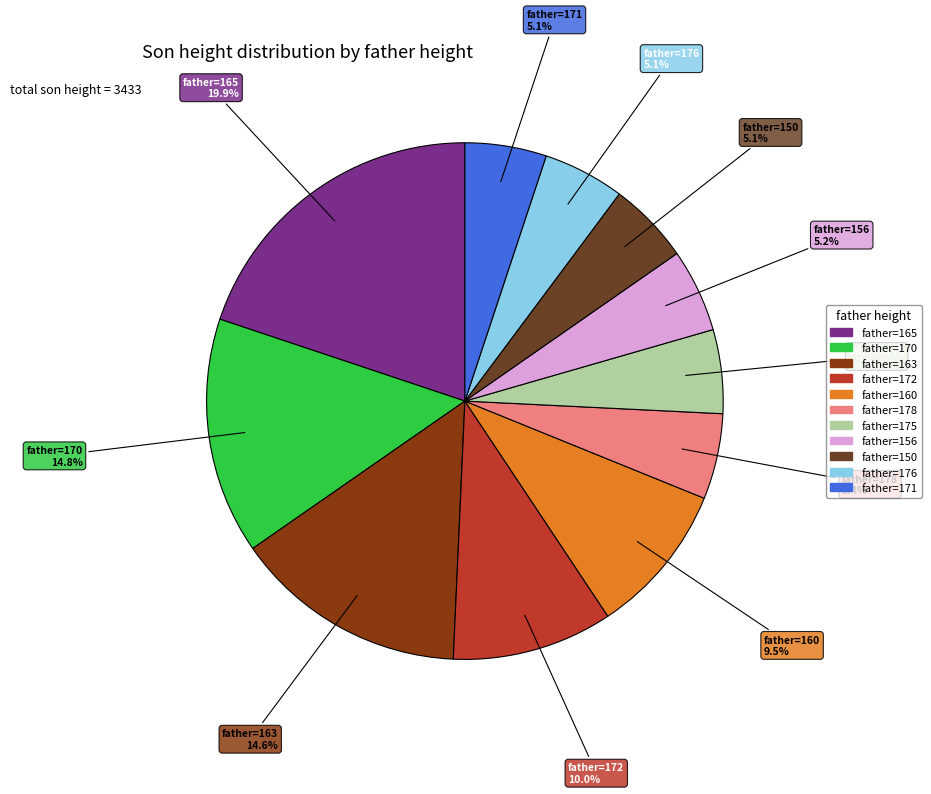

Is there a majority slice in this chart?

No